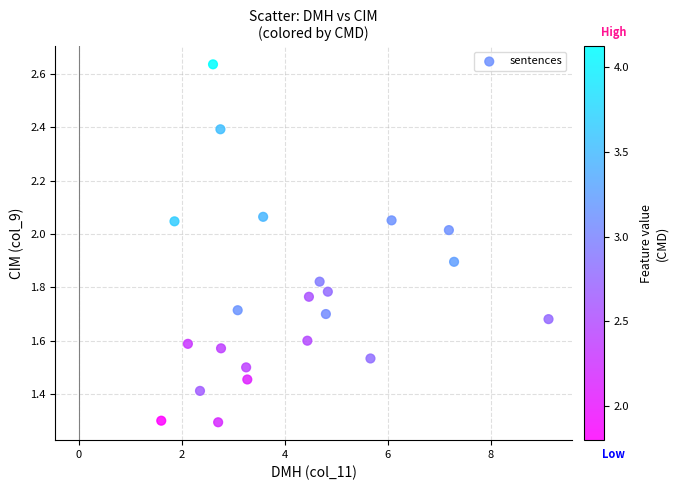

What is the range of X values (max minus min)?

7.5